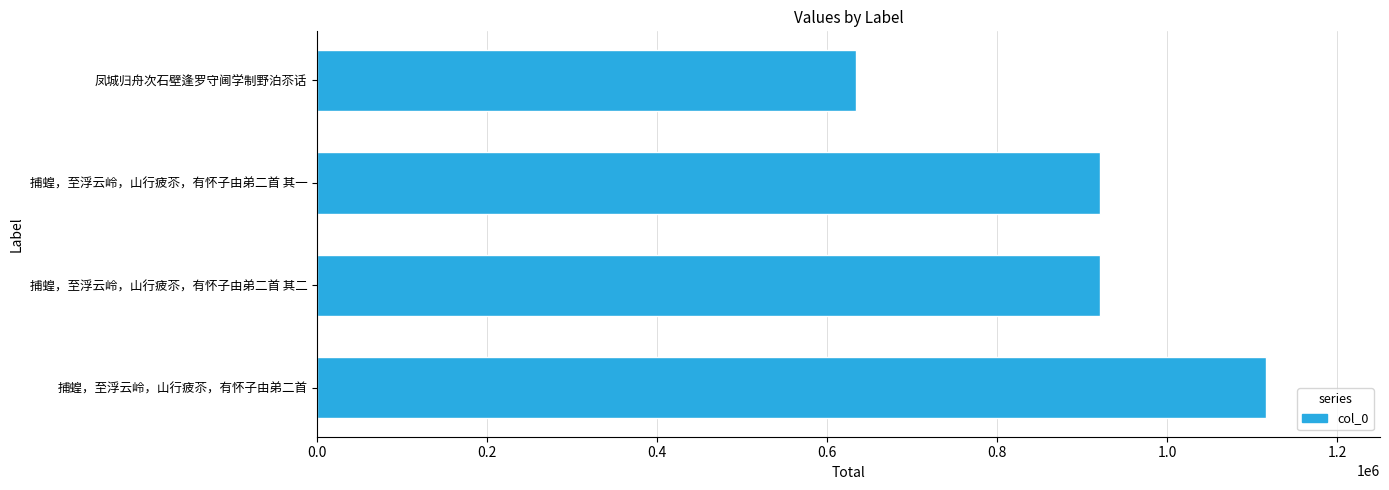

Which has a higher value, 捕蝗，至浮云岭，山行疲苶，有怀子由弟二首 or 凤城归舟次石壁逢罗守阃学制野泊苶话?

捕蝗，至浮云岭，山行疲苶，有怀子由弟二首